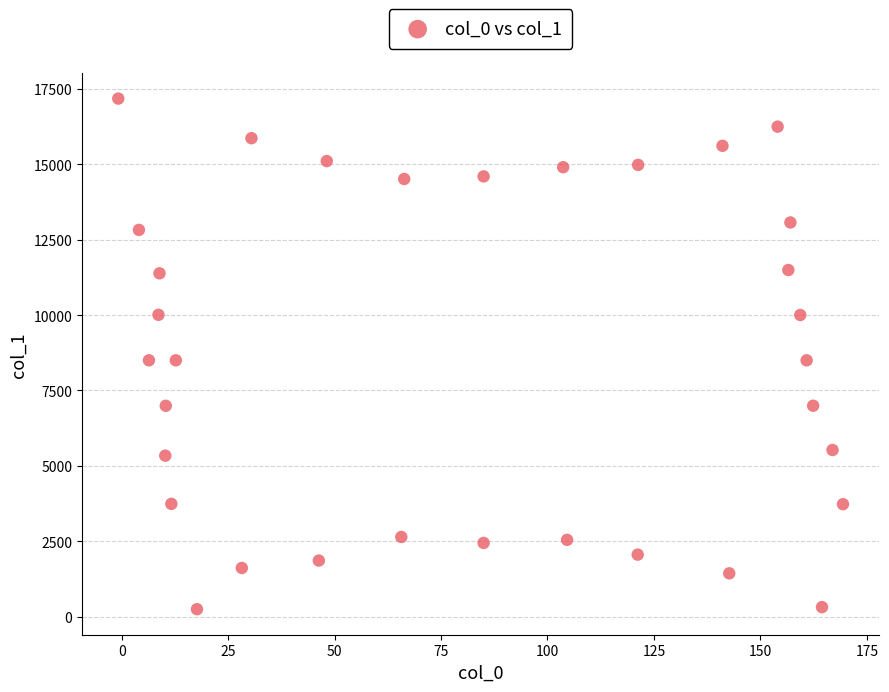

What is the range of X values (max minus min)?

170.2